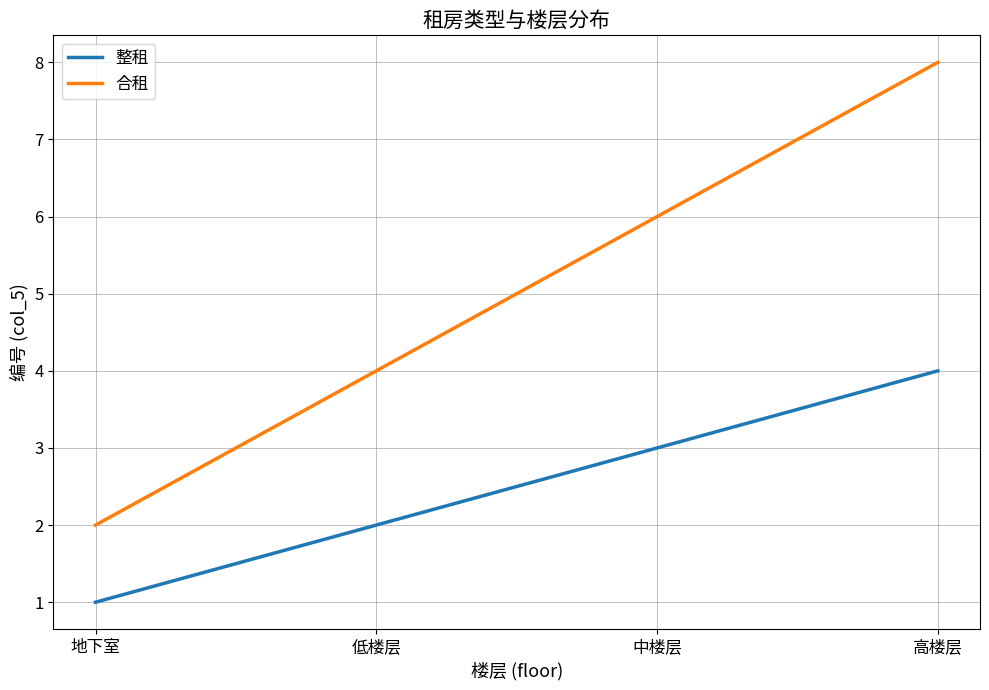

Reading left to right, what are all the values shown in this chart?

整租: 1	2	3	4
合租: 2	4	6	8